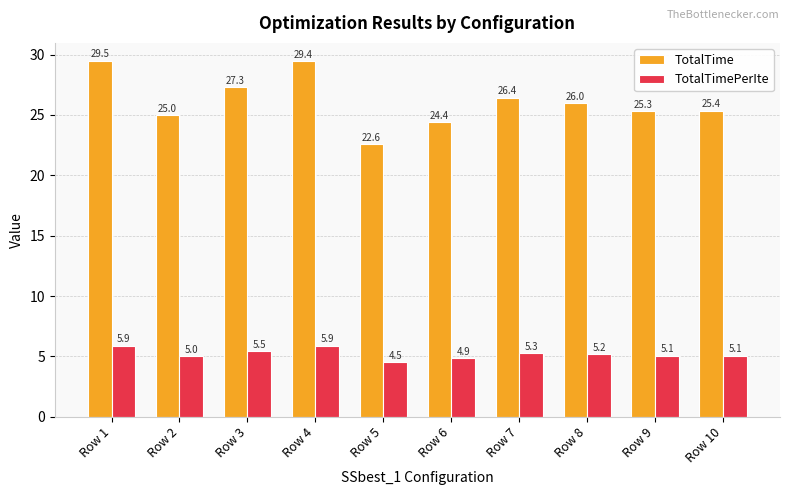

At which category is the sum across all series the highest?

Row 1